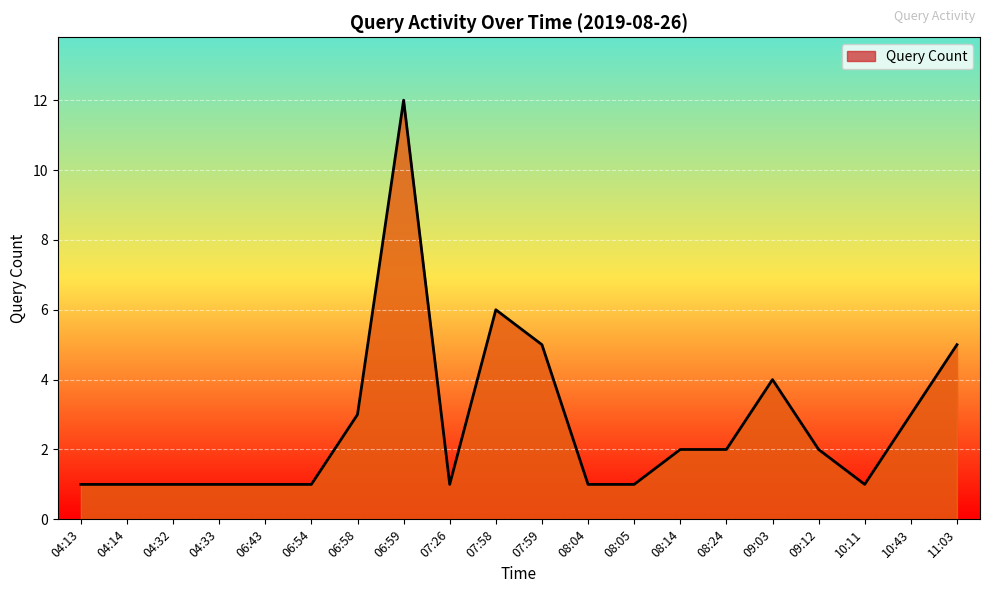

How many series are shown in this chart?

1